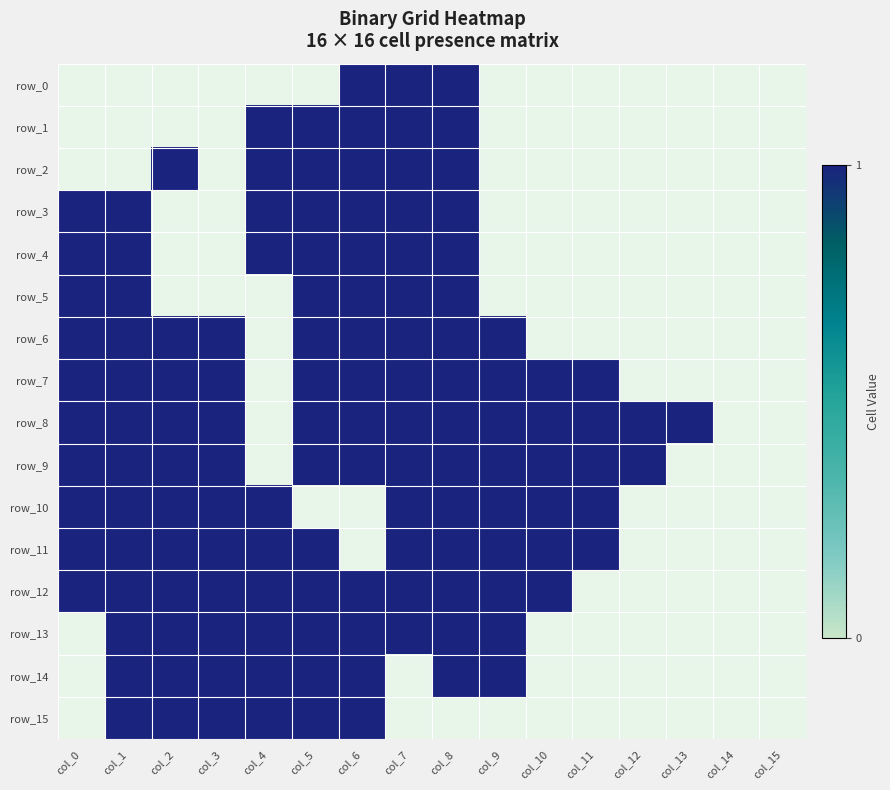

What is the sum of the row_14 values at col_1 and col_9?

2